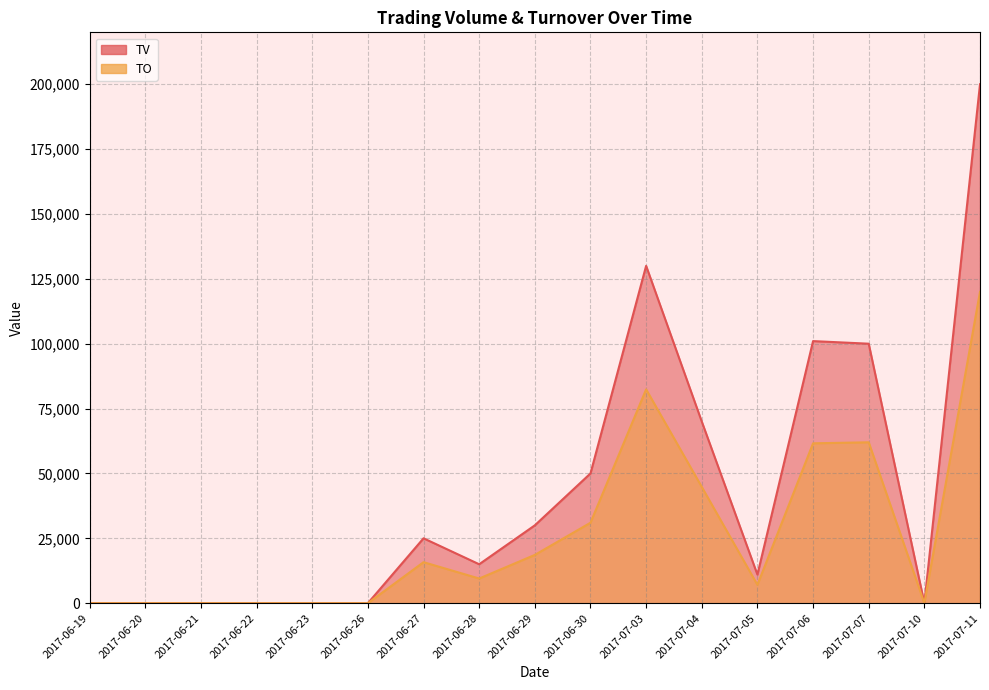

Where is the first local minimum for TO?

2017-06-28